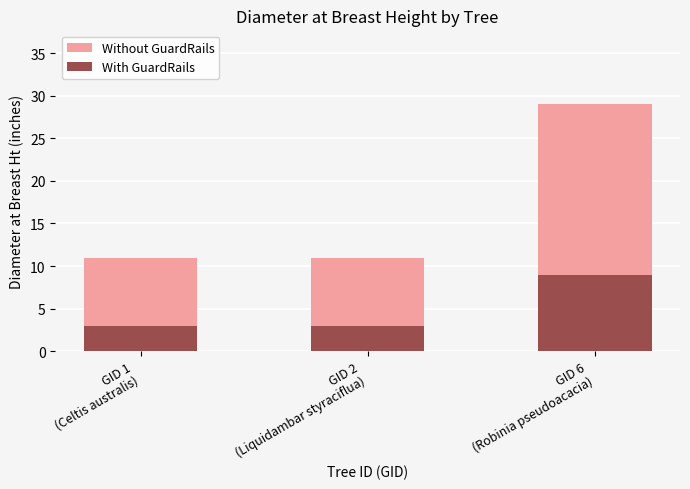

At which label does With GuardRails reach its peak?

GID 6
(Robinia pseudoacacia)